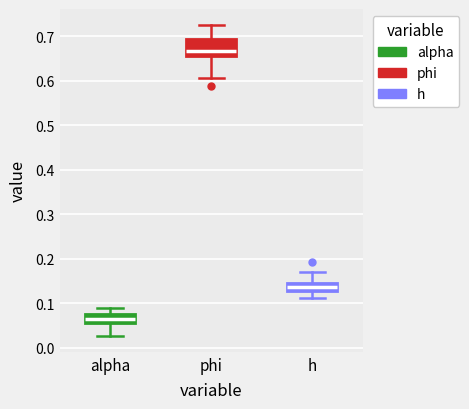

Reading left to right, transcribe this box plot: for each box, give where its median line is, the range the box spans, and where its two whiskers end, as read against the y-axis. The values are not printed on the chart, so give them approximately, as read against the axis.

alpha: median 0.06, box 0.05 to 0.08, whiskers 0.03 to 0.09
phi: median 0.67, box 0.66 to 0.69, whiskers 0.61 to 0.73
h: median 0.14, box 0.13 to 0.15, whiskers 0.11 to 0.17